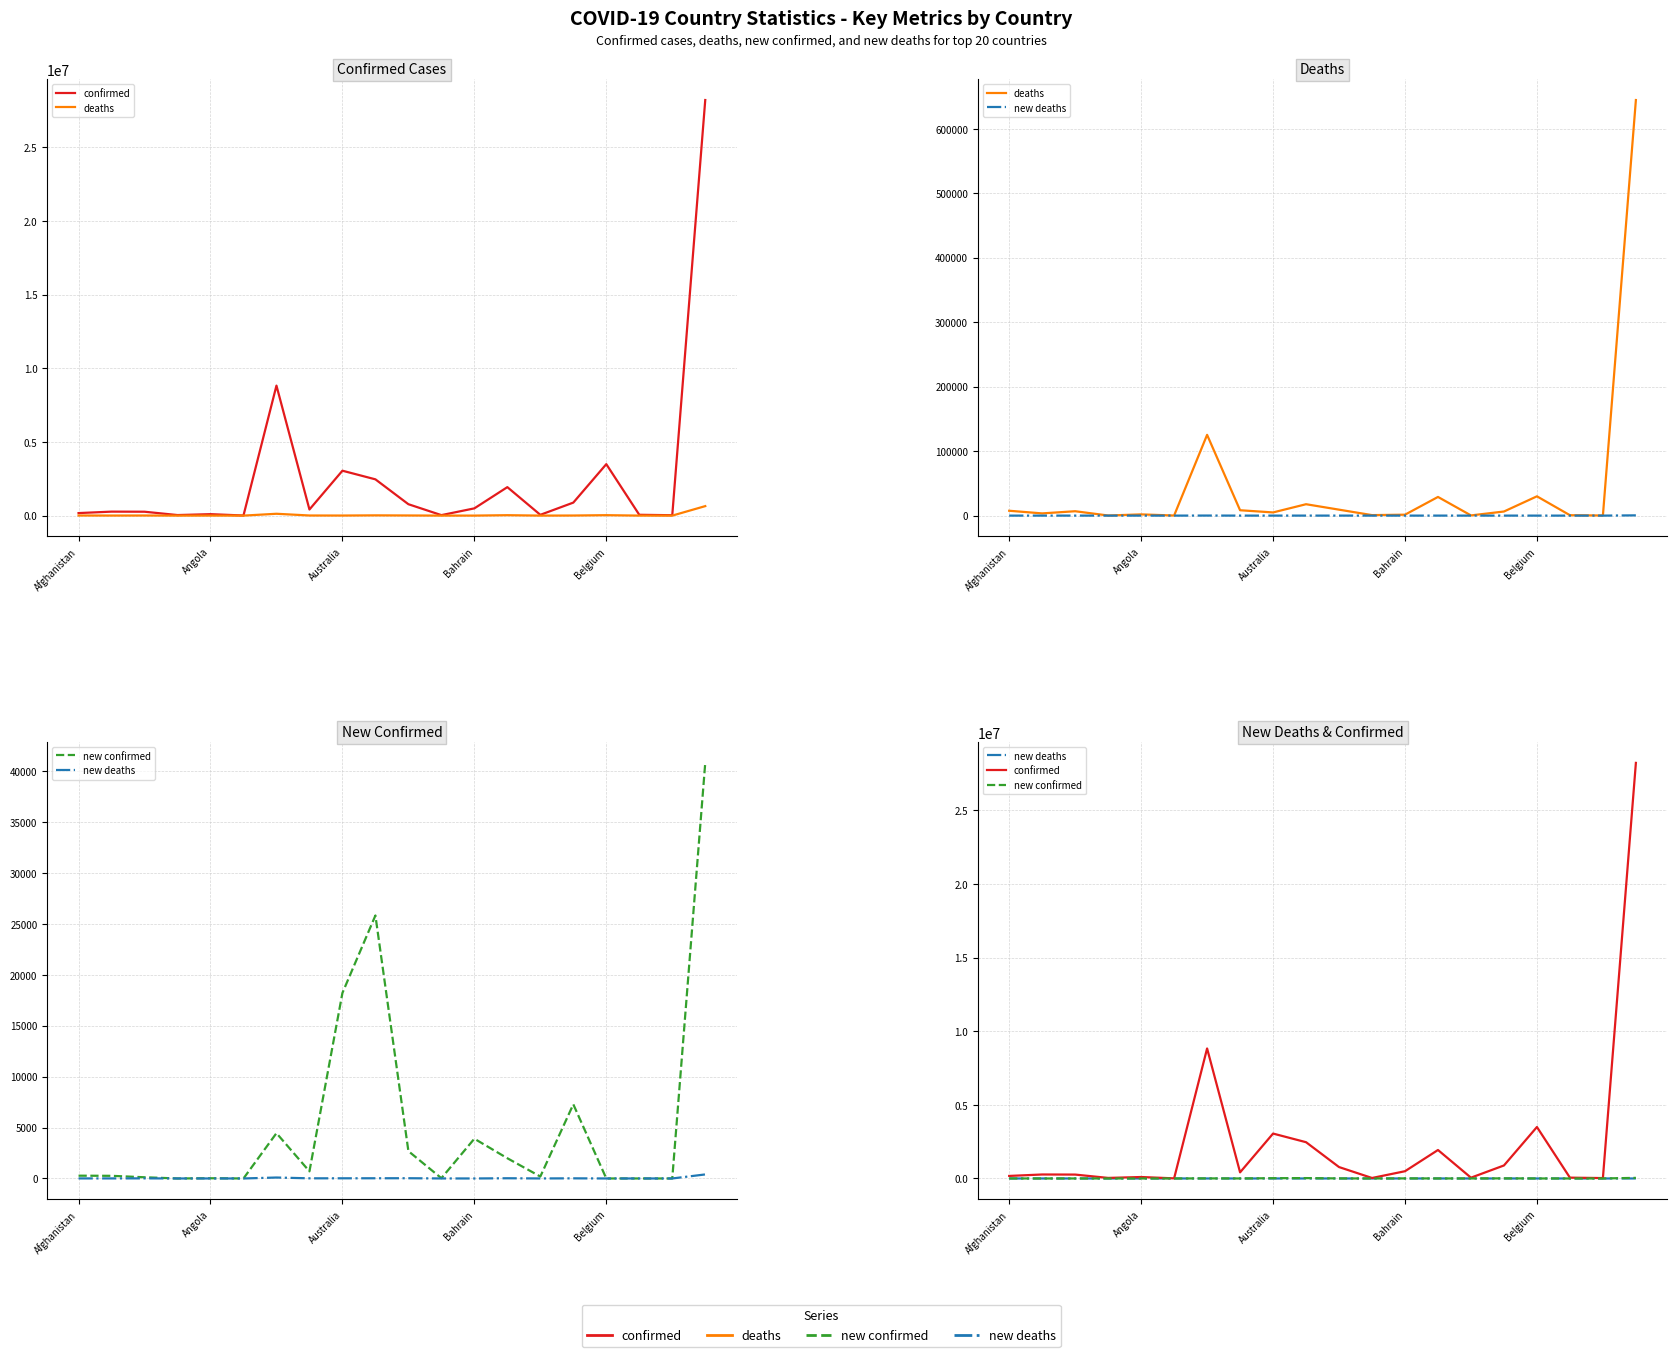

How many values in new confirmed are above zero?

15